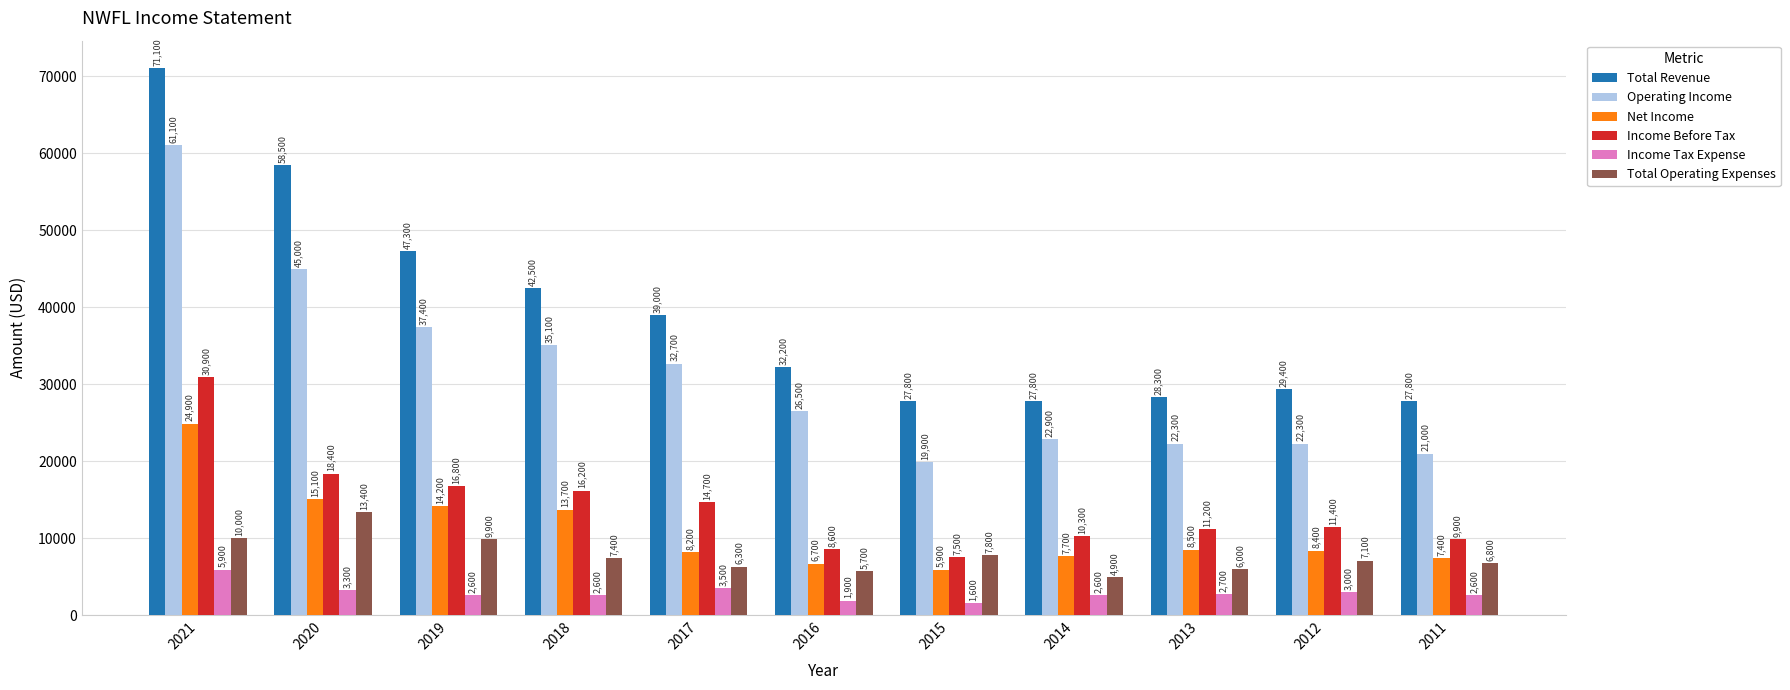

Where is Income Tax Expense nearest to the value 3750?

2017